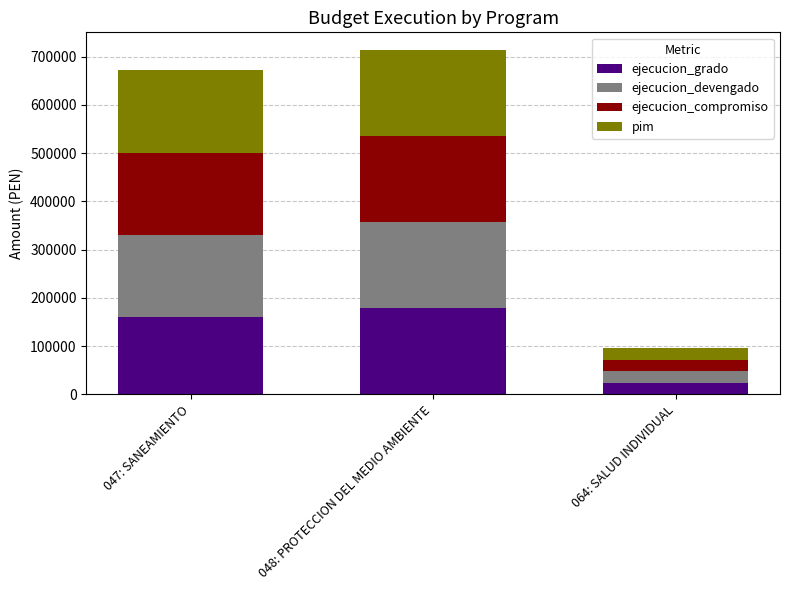

What are all the series names shown in the legend?

ejecucion_grado, ejecucion_devengado, ejecucion_compromiso, pim